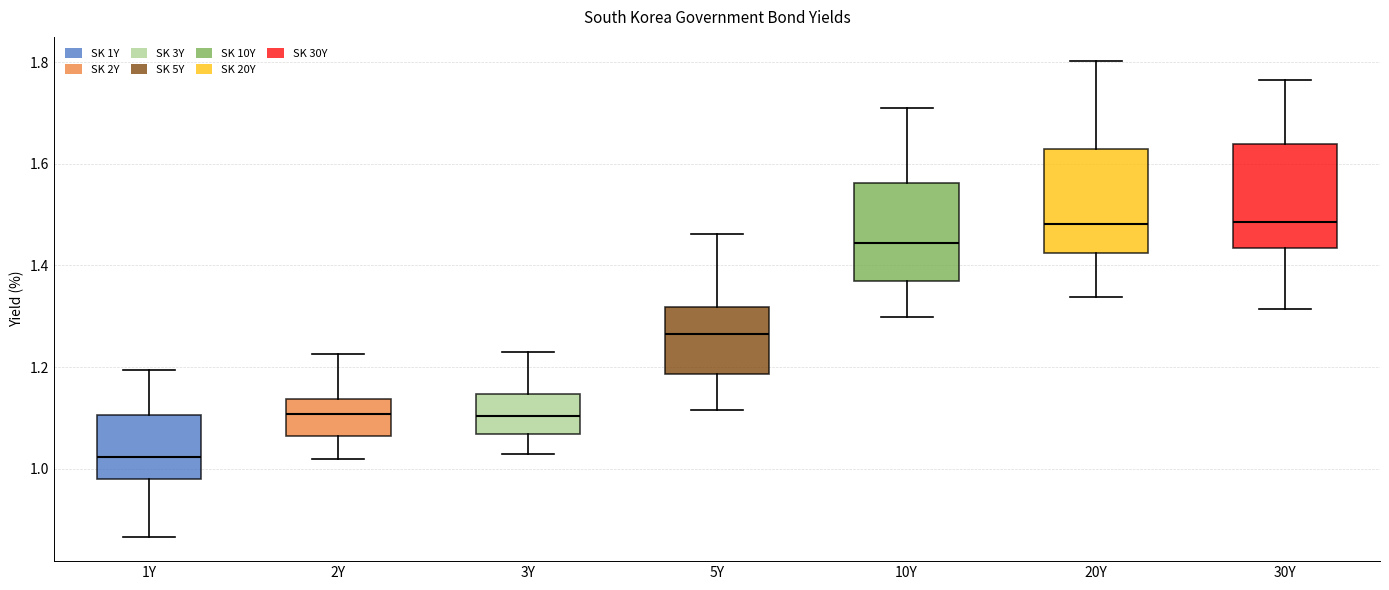

Which box has the lowest median line?

1Y